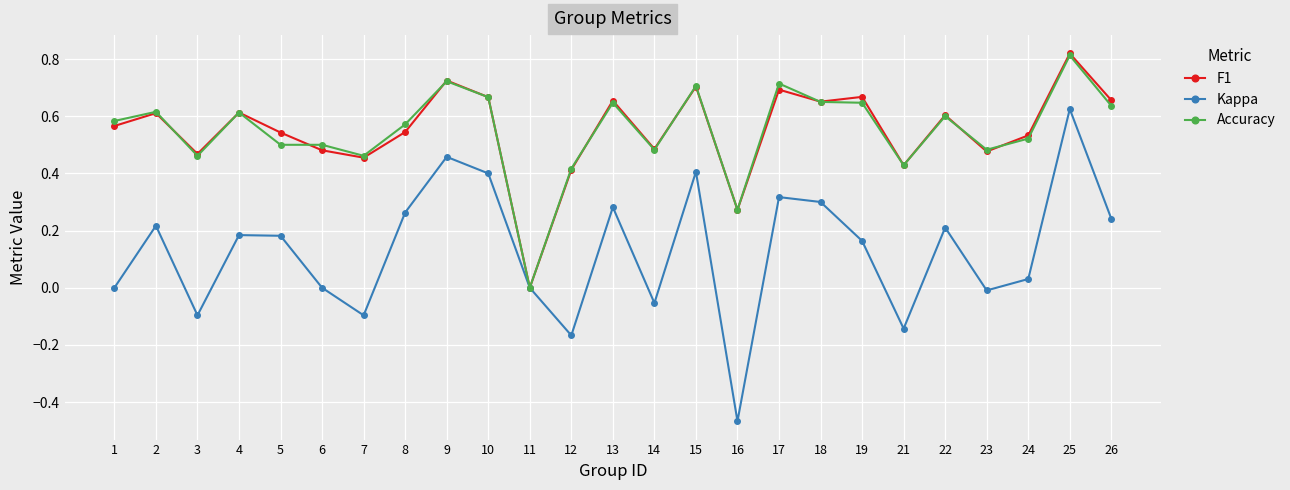

Is the value of Accuracy at 15 greater than the value of Kappa at 5?

Yes